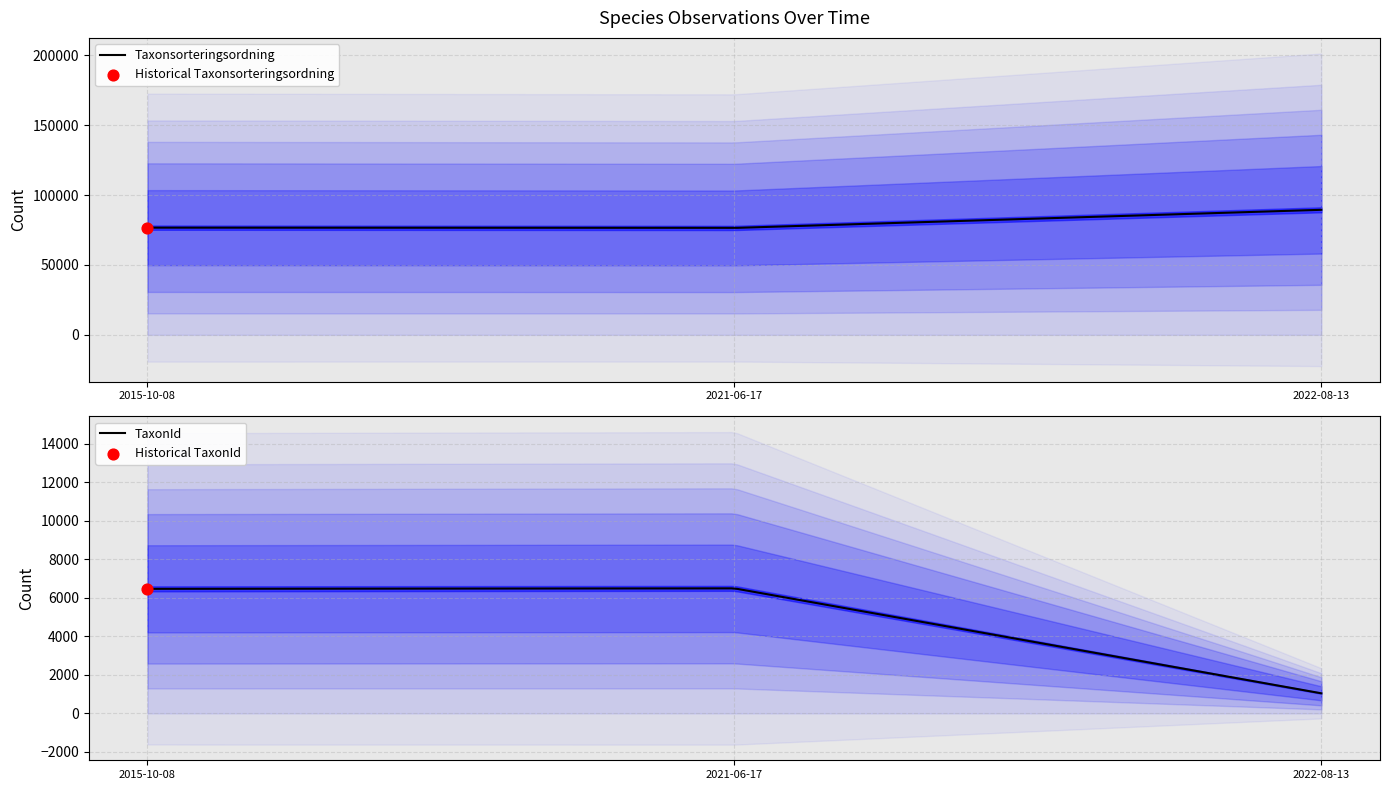

Which series has the widest spread of Y values?

Taxonsorteringsordning